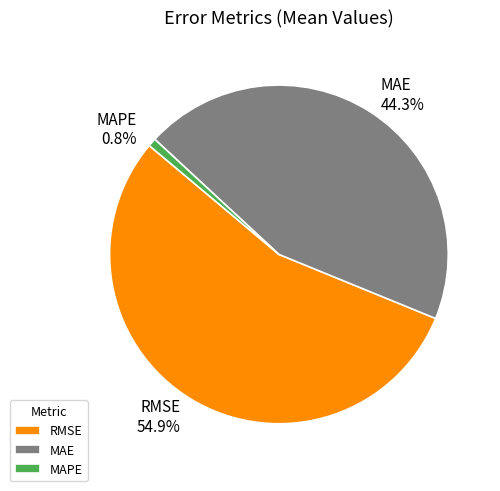

To the nearest percent, what is the average slice percentage?

33%